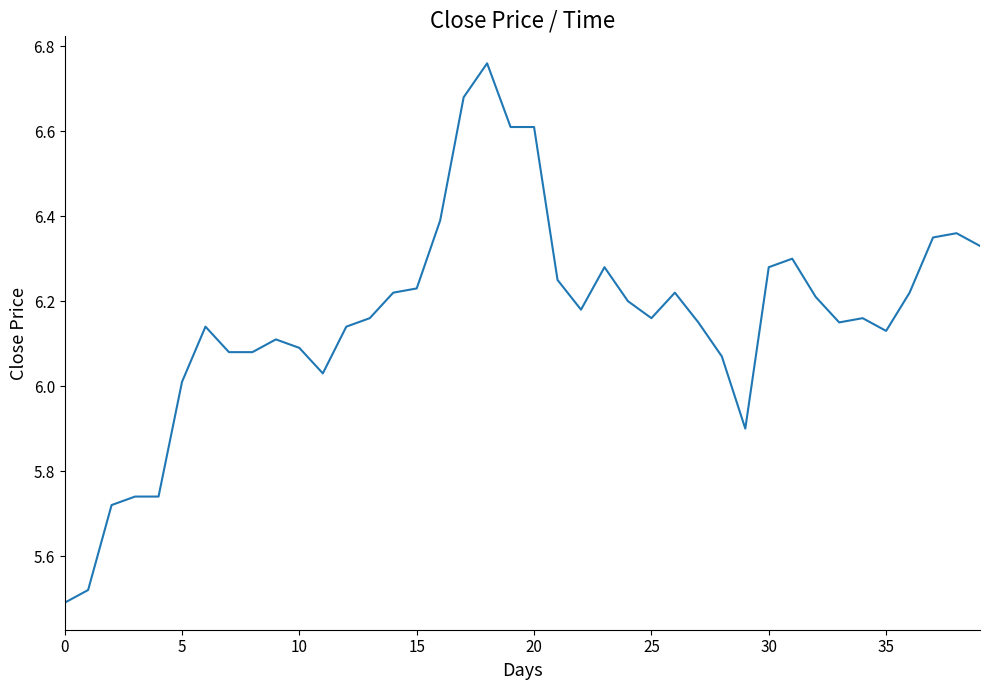

Is this an area chart (filled region under the line)?

No